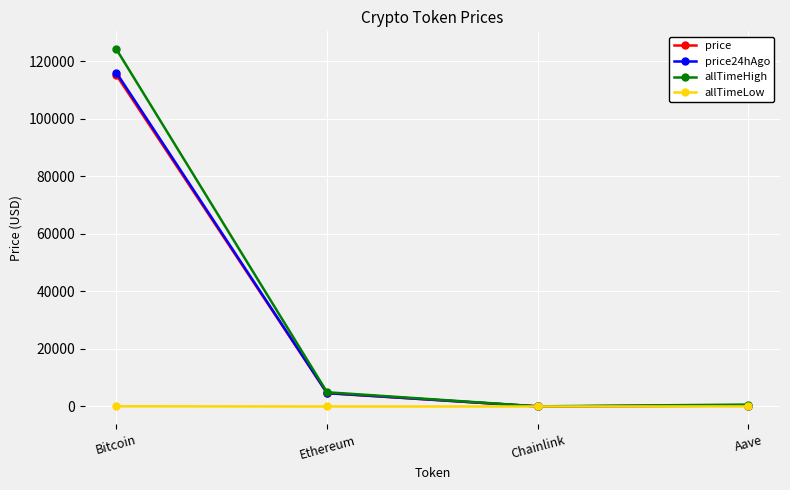

At which category is the sum across all series the highest?

Bitcoin